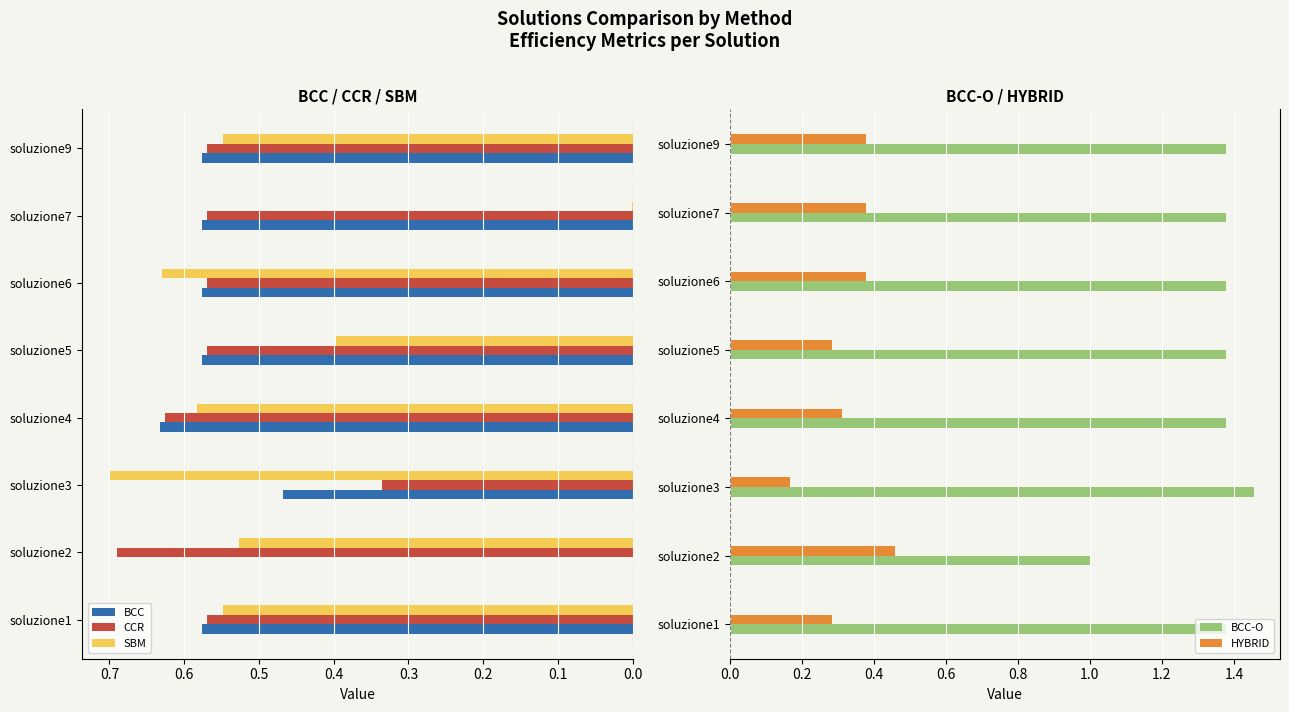

The value of BCC-O at soluzione5 is 2.5. True or false?

False